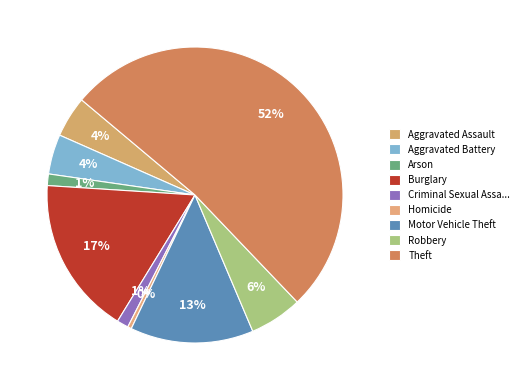

To the nearest percent, what percentage of the pie is Robbery?

6%